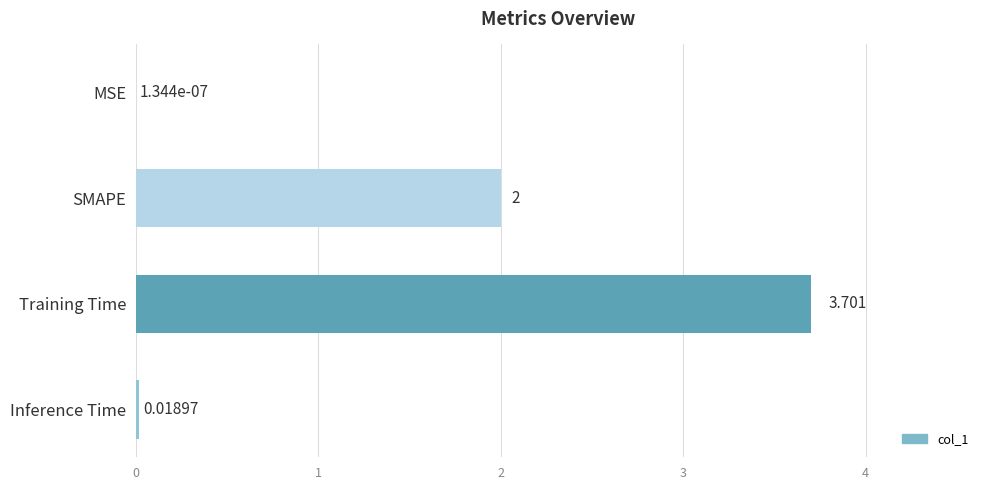

At which category does the chart reach its peak across all series?

Training Time